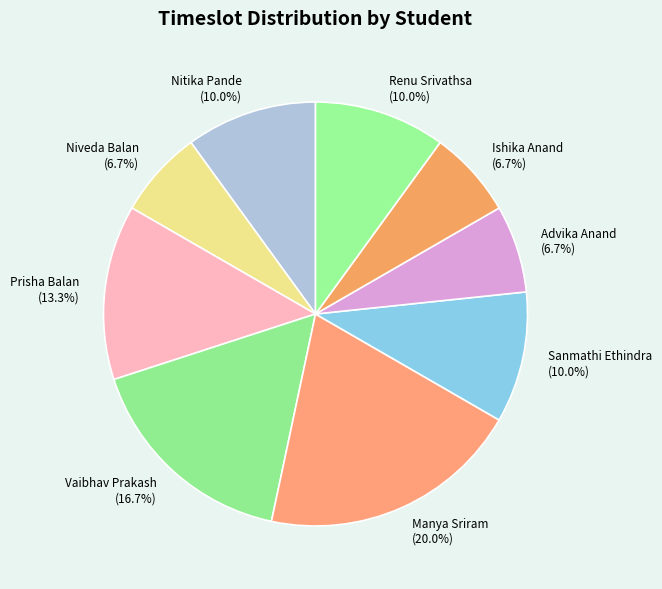

To the nearest percent, what is the difference between the largest and smallest slice percentages?

13%